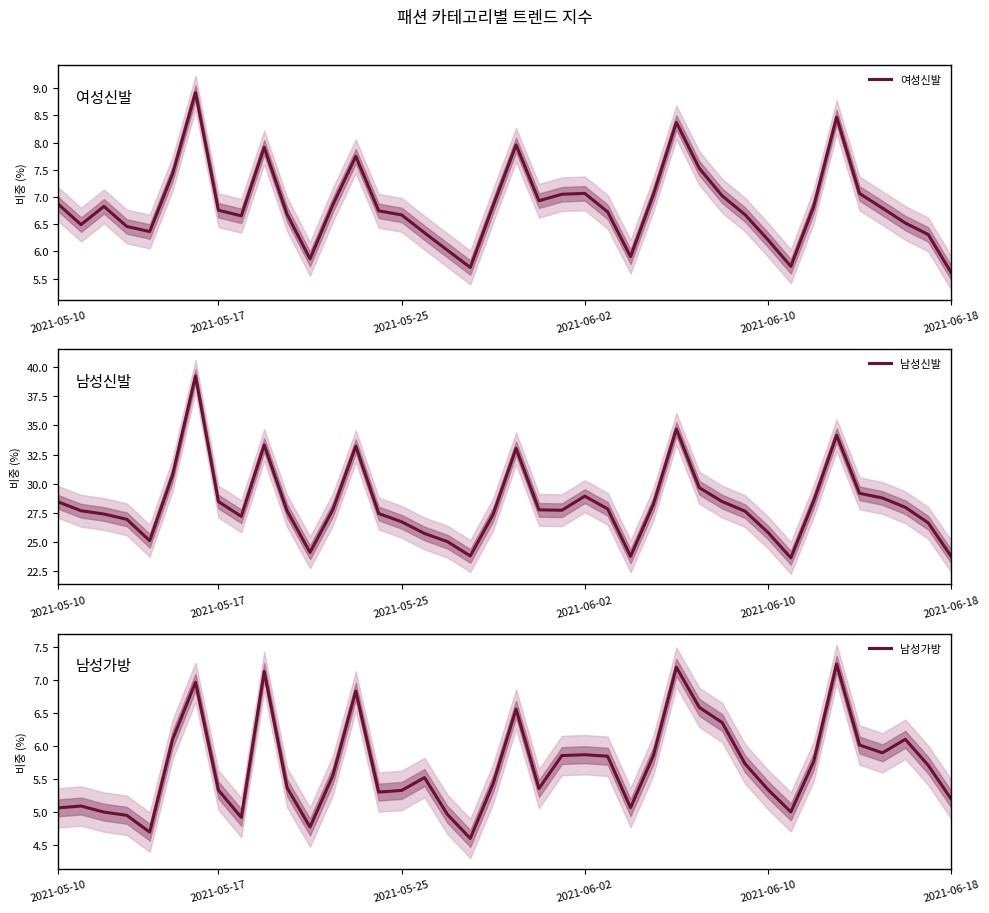

Reading left to right, what are all the values shown in this chart?

여성신발: 6.9	6.5	6.8	6.5	6.4	7.4	8.9	6.8	6.7	7.9	6.7	5.9	6.9	7.7	6.7	6.7	6.3	6.0	5.7	6.8	8.0	6.9	7.1	7.1	6.7	5.9	7.0	8.4	7.5	7.0	6.7	6.2	5.7	6.8	8.5	7.1	6.8	6.5	6.3	5.6
남성신발: 28.4	27.7	27.4	26.9	25.1	30.8	39.3	28.5	27.2	33.3	27.7	24.1	27.8	33.2	27.4	26.7	25.7	25.0	23.8	27.4	33.0	27.8	27.7	28.9	27.8	23.8	28.3	34.7	29.7	28.5	27.6	25.8	23.6	28.5	34.2	29.2	28.8	28.0	26.6	23.8
남성가방: 5.1	5.1	5.0	4.9	4.7	6.1	7.0	5.3	4.9	7.1	5.4	4.8	5.6	6.8	5.3	5.3	5.5	5.0	4.6	5.4	6.6	5.4	5.9	5.9	5.8	5.1	5.9	7.2	6.6	6.4	5.7	5.3	5.0	5.8	7.2	6.0	5.9	6.1	5.7	5.2